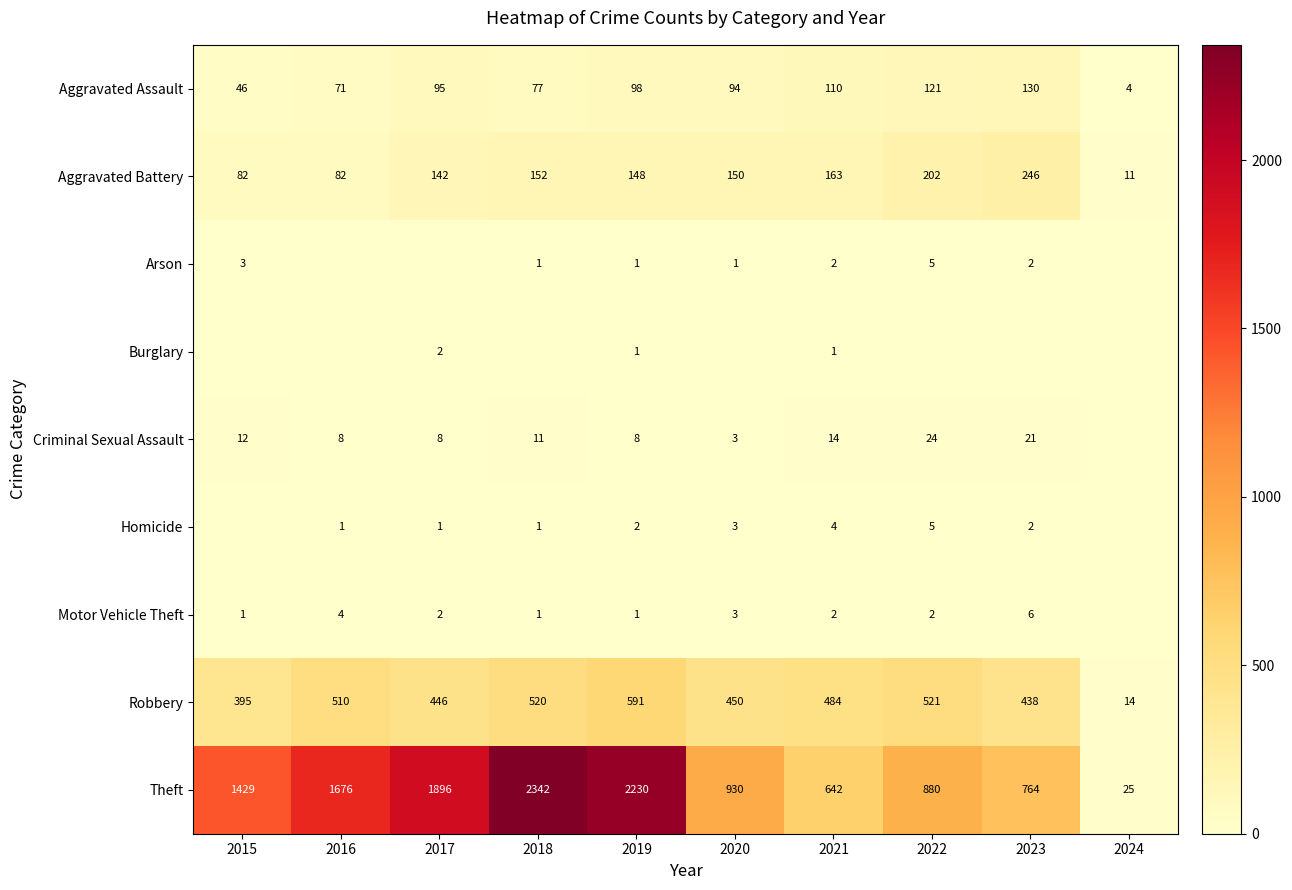

What is the sum of the Theft values at 2020 and 2021?

1572